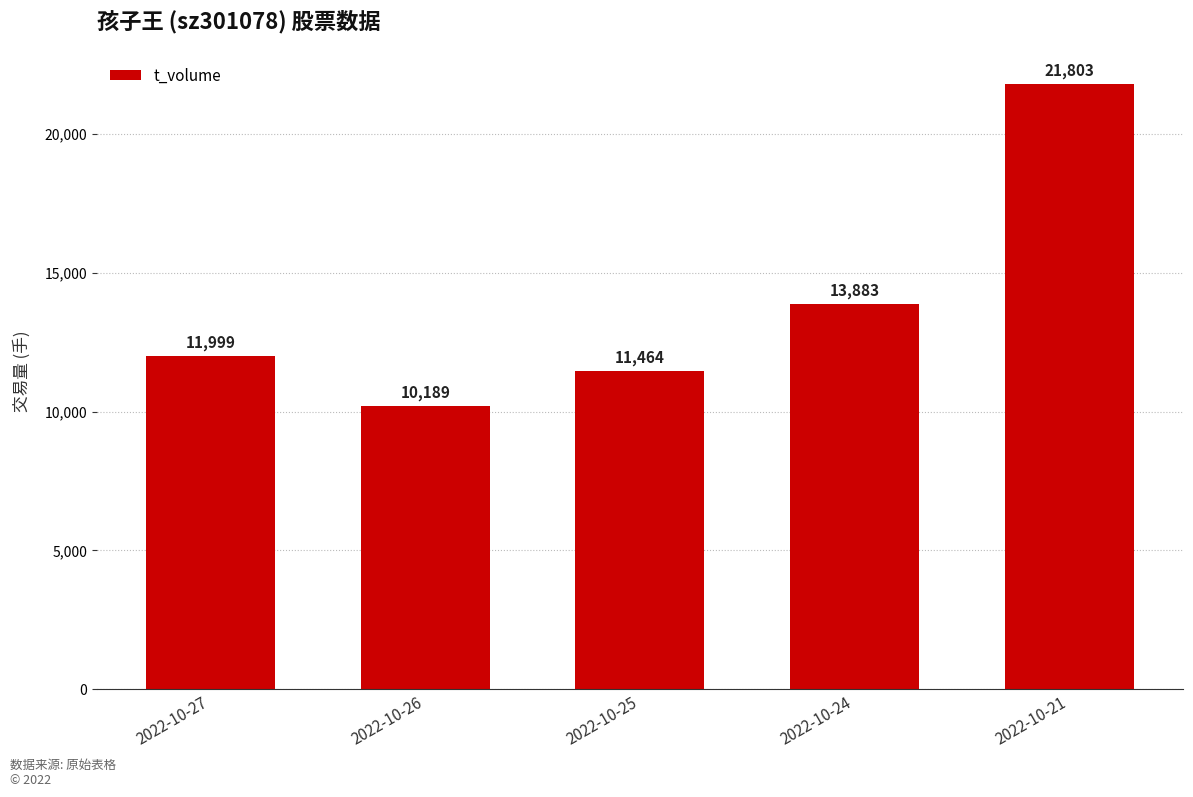

How many values are below 11999?

2